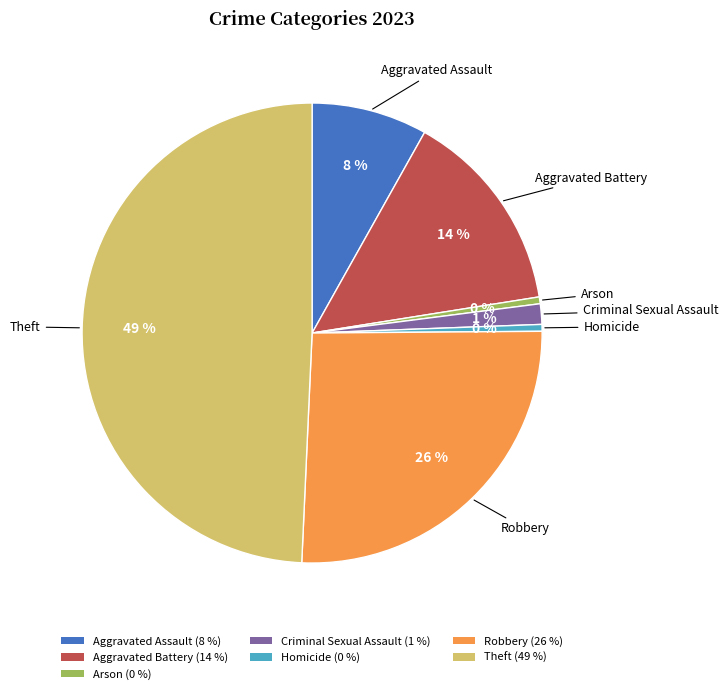

Which category has the biggest portion of the pie?

Theft